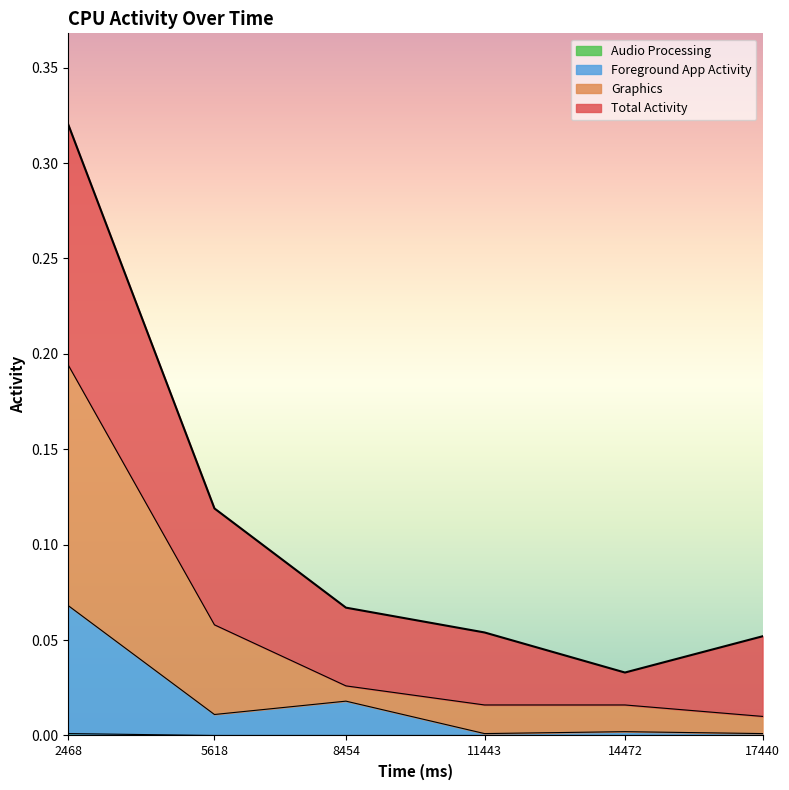

What is the highest value of the Graphics series?

0.2